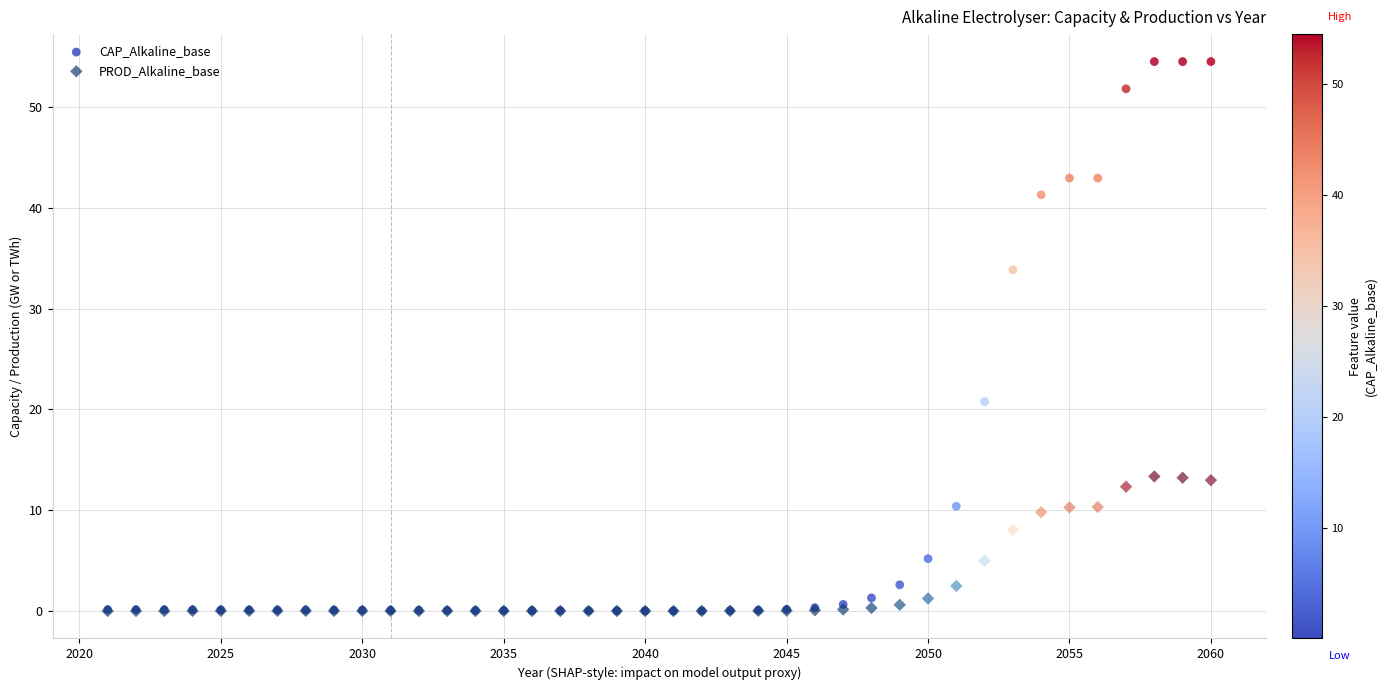

In the CAP_Alkaline_base series, what Y value is closest to 27?

20.8